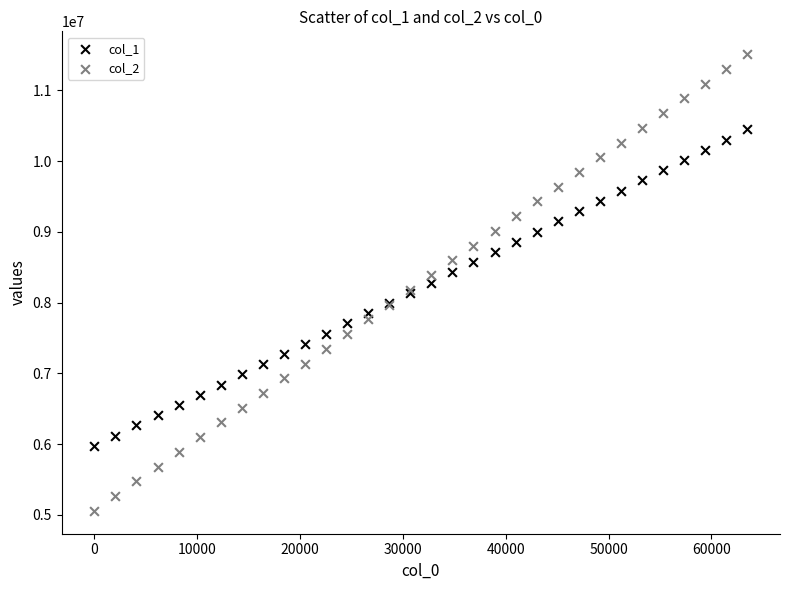

Which series reaches the minimum Y coordinate?

col_2